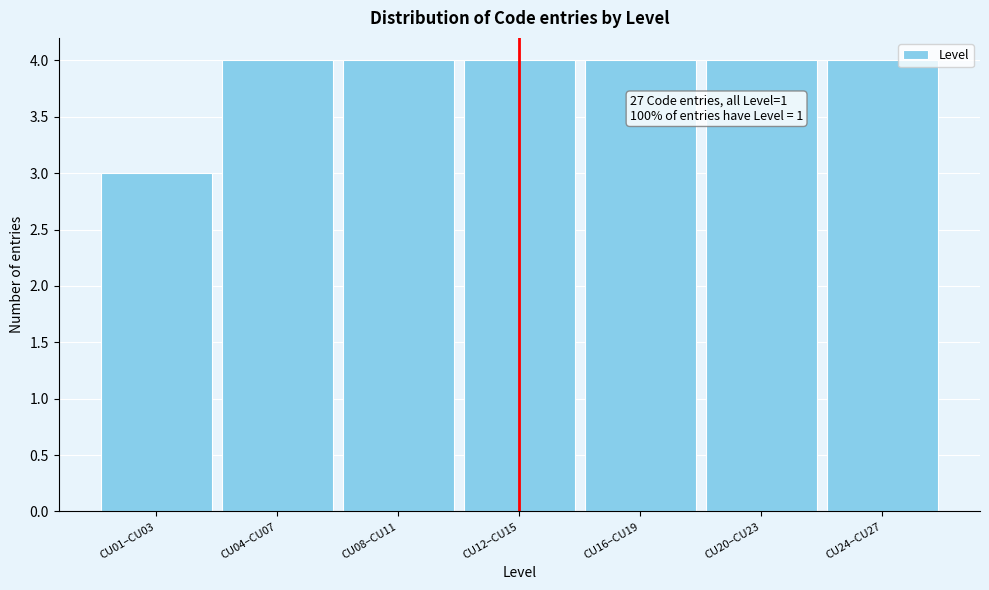

Reading right to left, extract all data points from this chart.

CU24–CU27=4	CU20–CU23=4	CU16–CU19=4	CU12–CU15=4	CU08–CU11=4	CU04–CU07=4	CU01–CU03=3